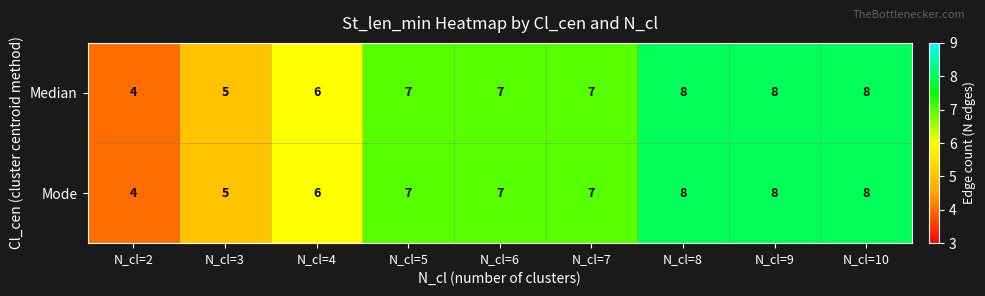

What is the total value across all series at N_cl=4?

12